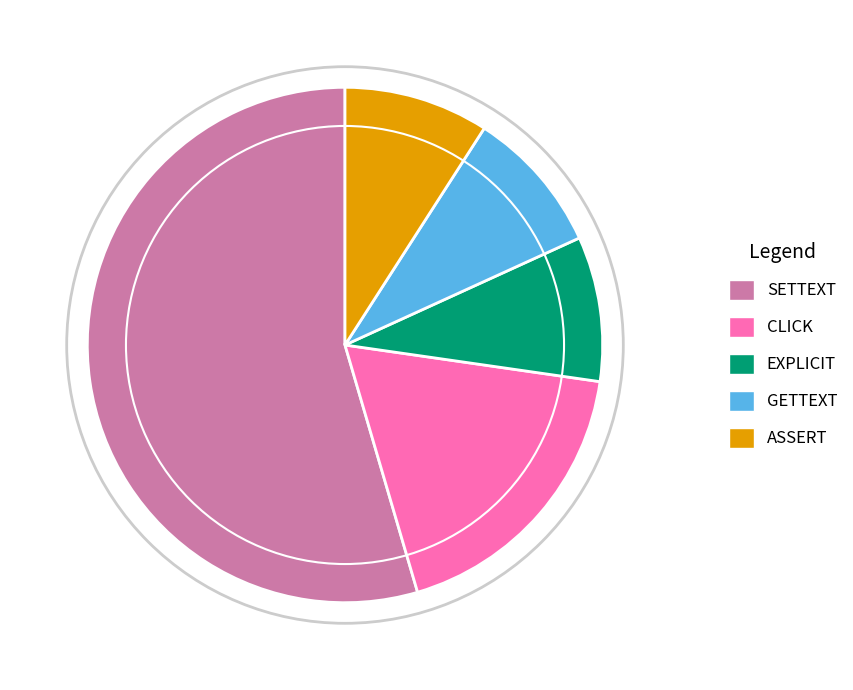

How much of the chart is everything except CLICK?

81.8%